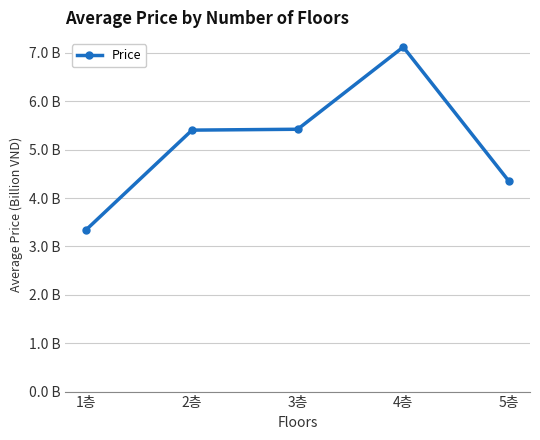

Reading left to right, transcribe all the data shown in this chart.

3.4	5.4	5.4	7.1	4.3